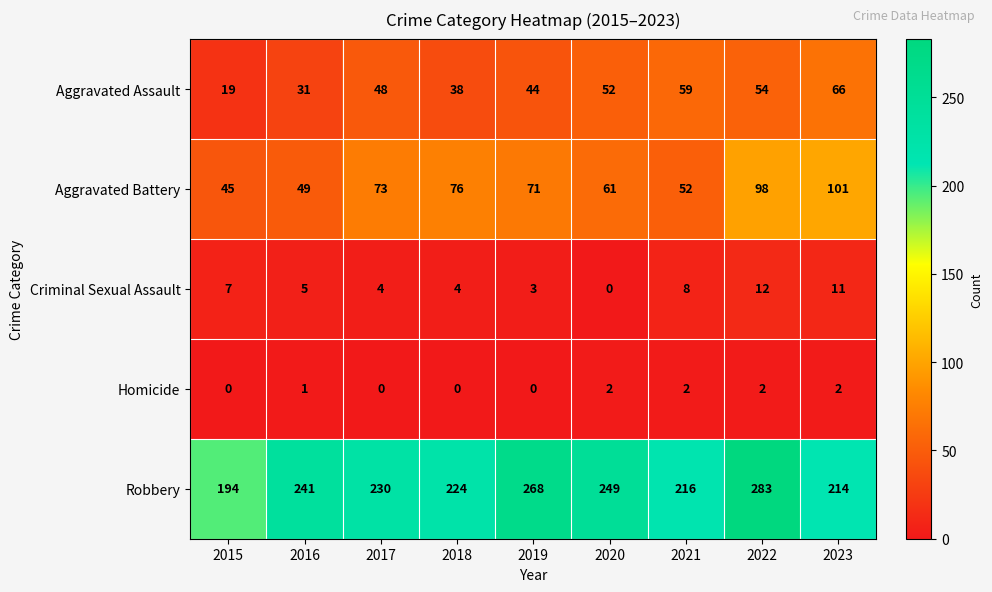

What is the total value across all series at 2020?

364